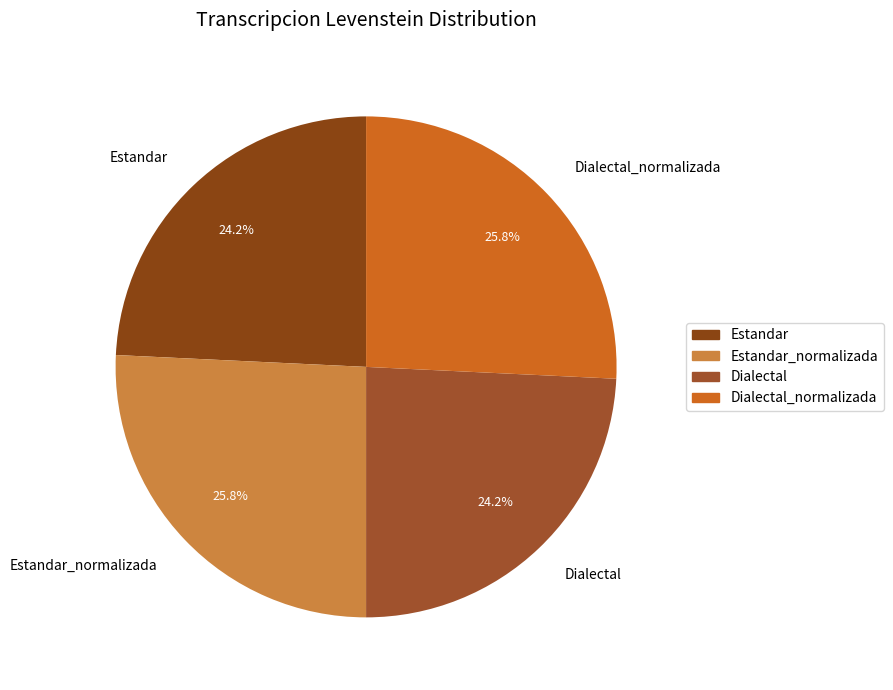

Between Estandar and Dialectal_normalizada, which is larger?

Dialectal_normalizada